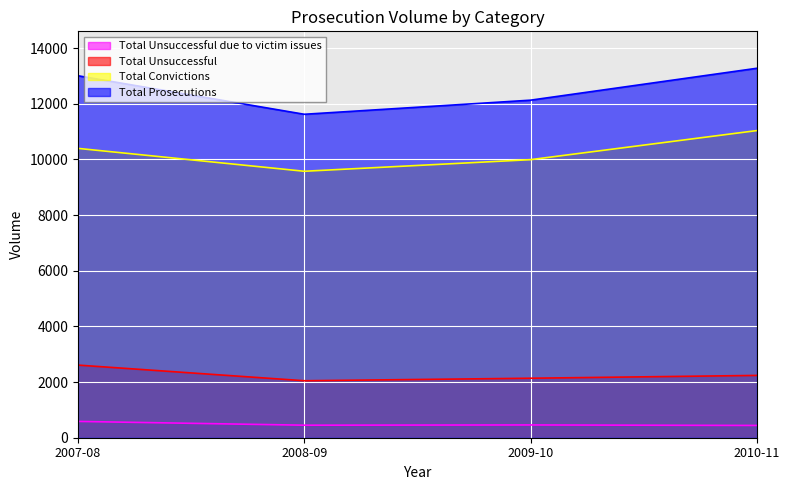

Which series changed the most between 2007-08 and 2008-09?

Total Prosecutions